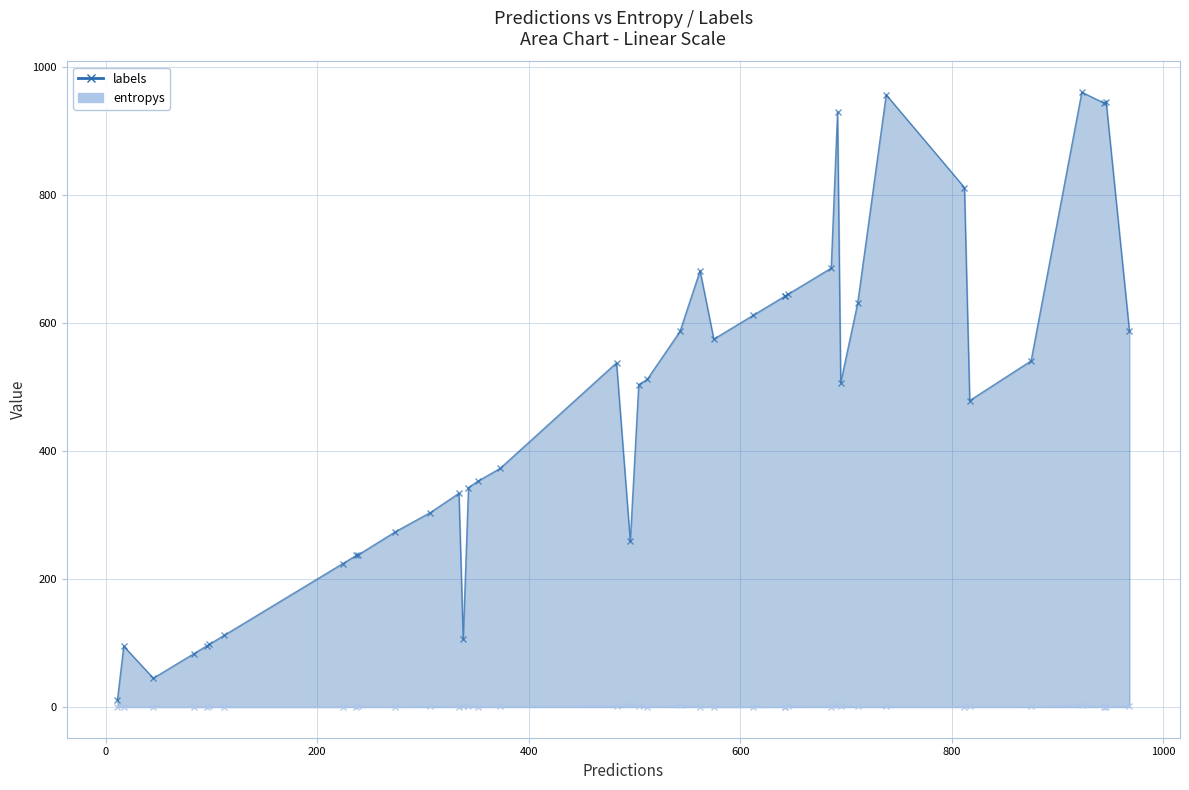

True or false: labels and entropys intersect in this chart.

False